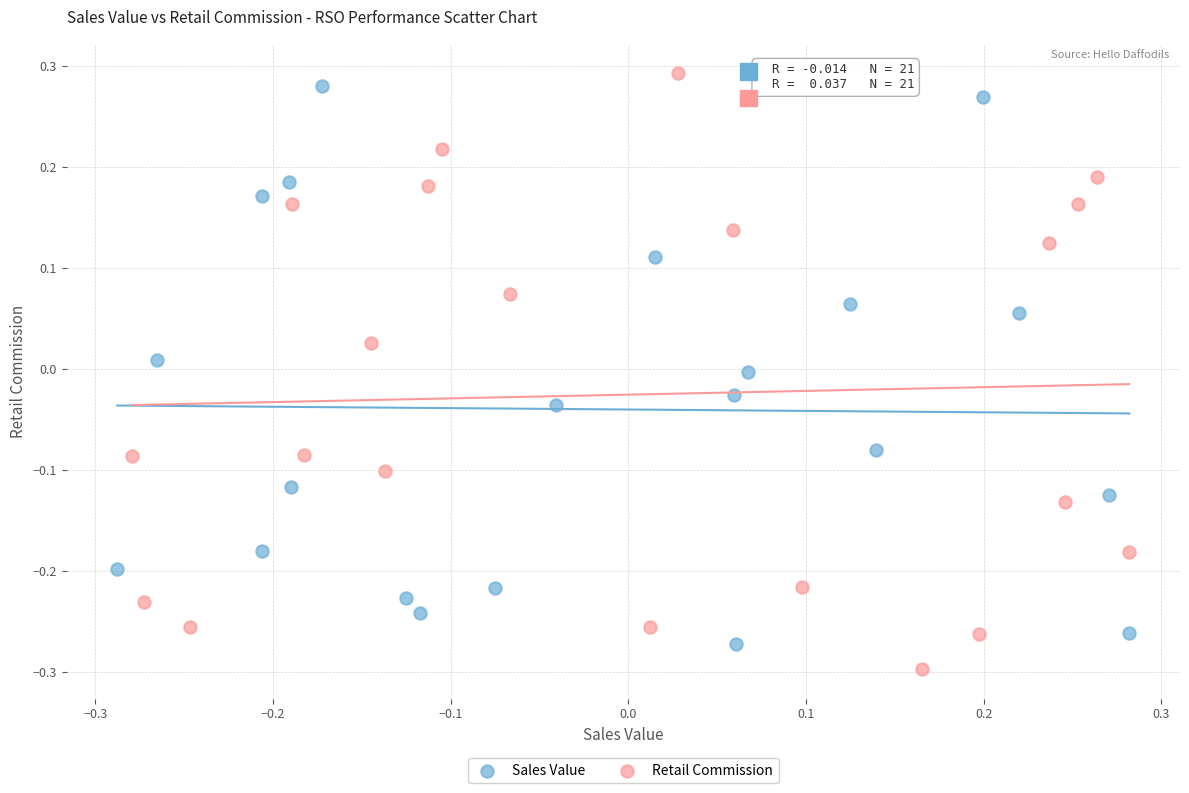

What are all the series names shown in the legend?

Sales Value, Retail Commission